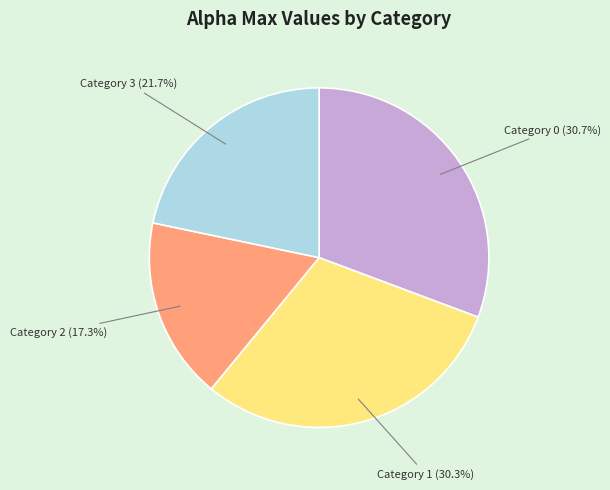

Does any single category account for the majority?

No